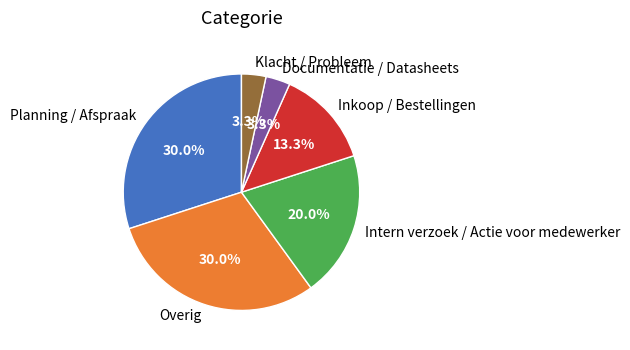

Is Planning / Afspraak the majority of the pie?

No